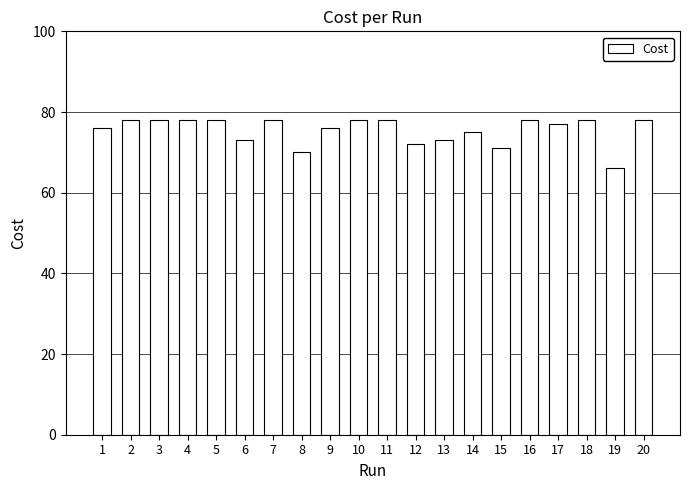

Which has a higher value, 12 or 18?

18